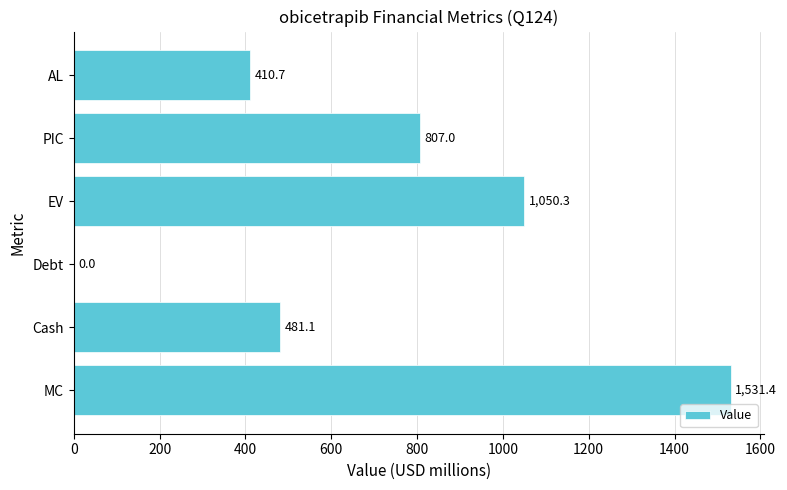

True or false: the data shows 234.5 at PIC.

False